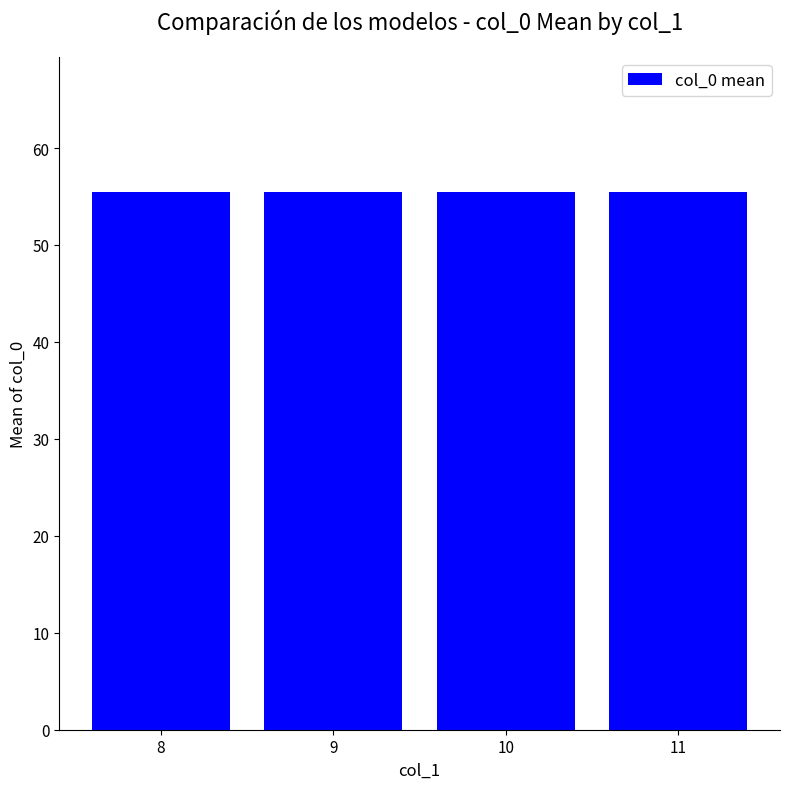

Rank the categories by value from highest to lowest.

11, 10, 9, 8